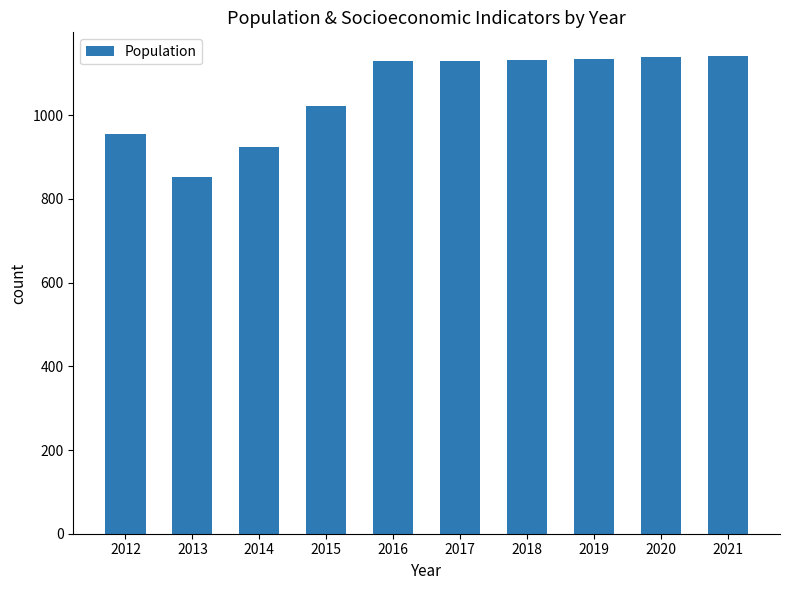

Where is the data nearest to the value 996?

2015